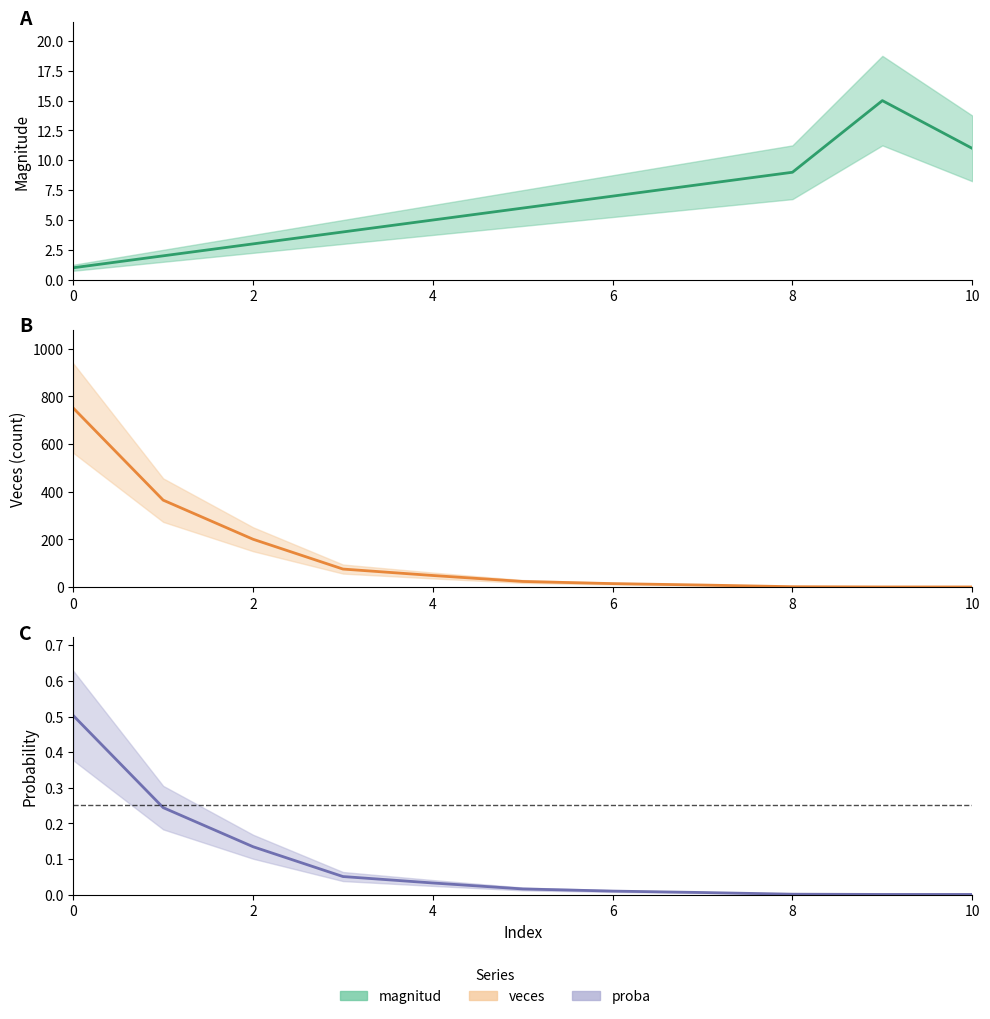

How many series are shown in this chart?

3